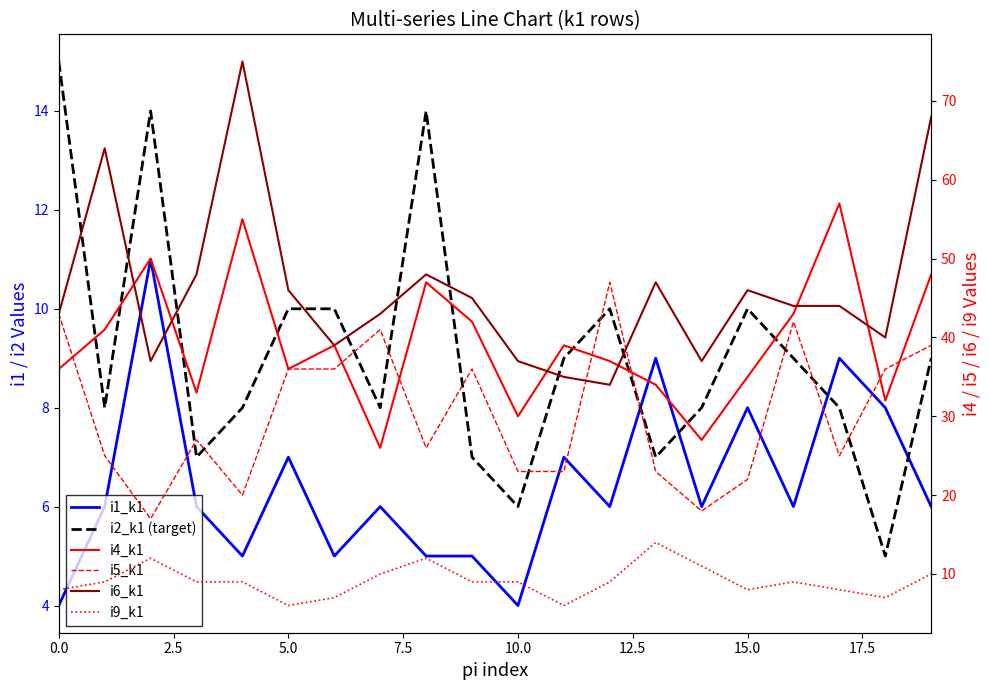

What is the total value across all series at 17?

151